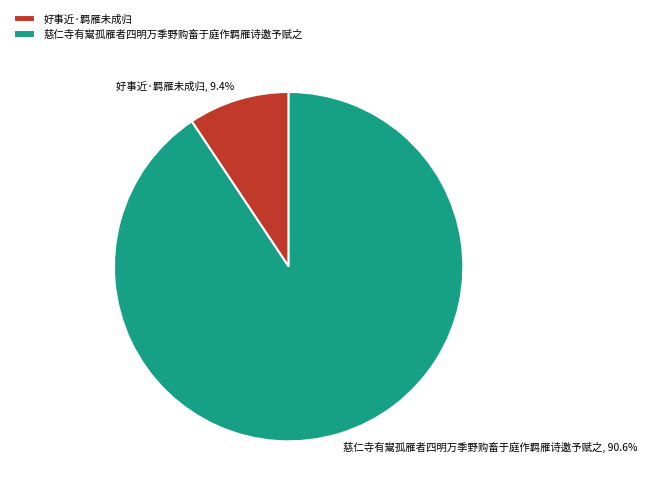

Does any single category account for the majority?

Yes